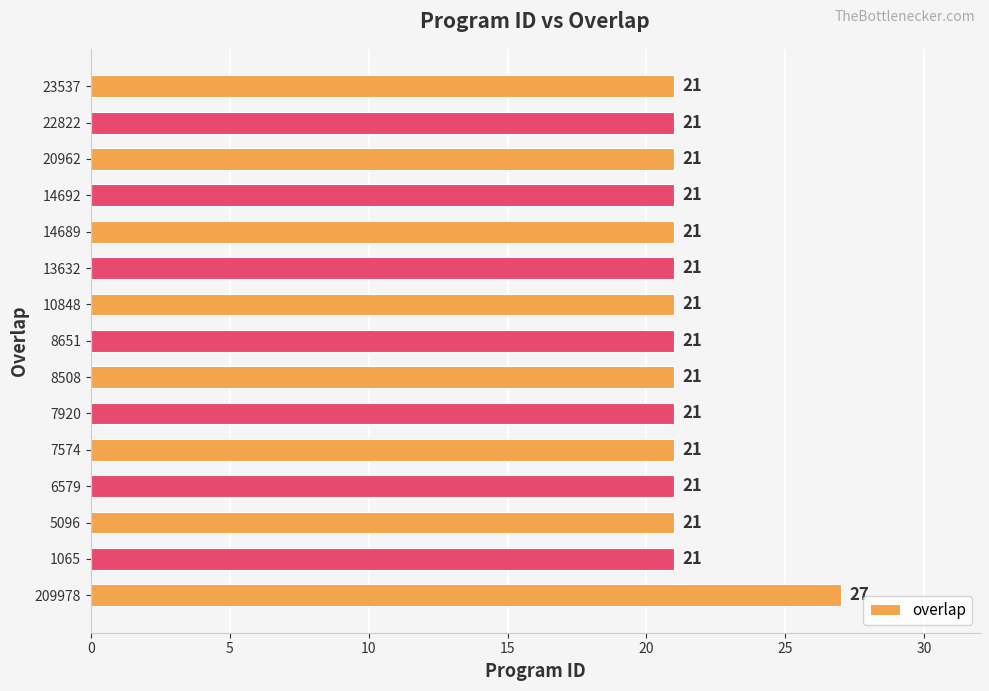

Count the values in the range 21 to 22.

14